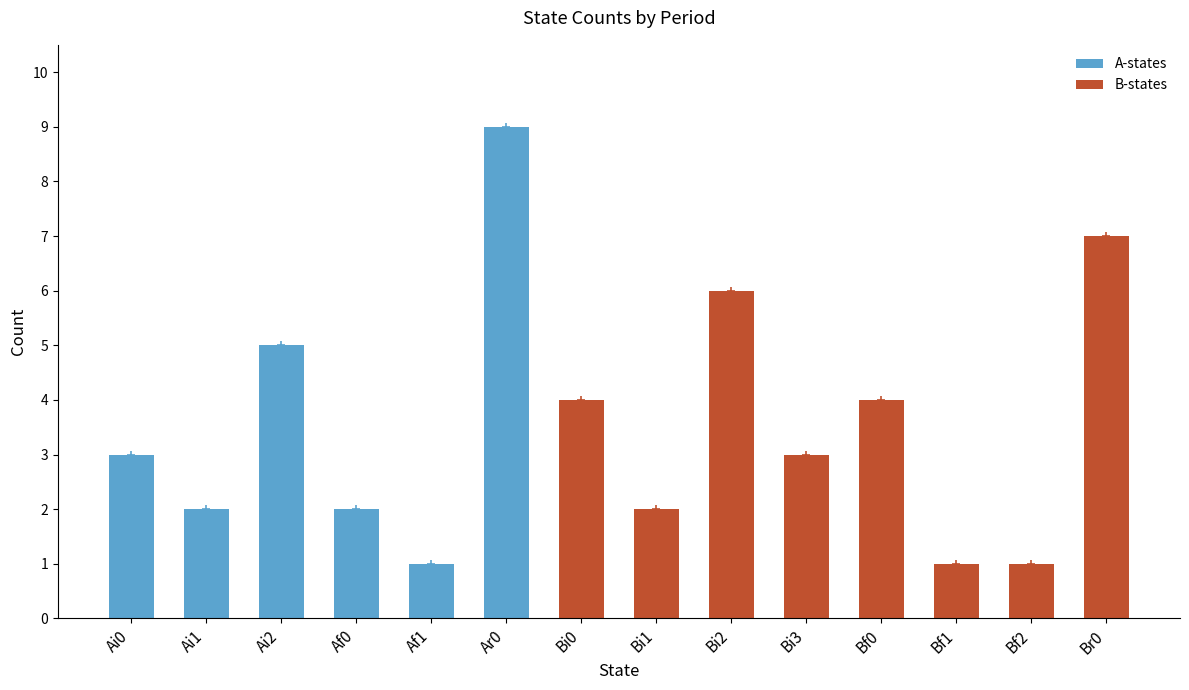

Reading right to left, what are all the values shown in this chart?

7	1	1	4	3	6	2	4	9	1	2	5	2	3